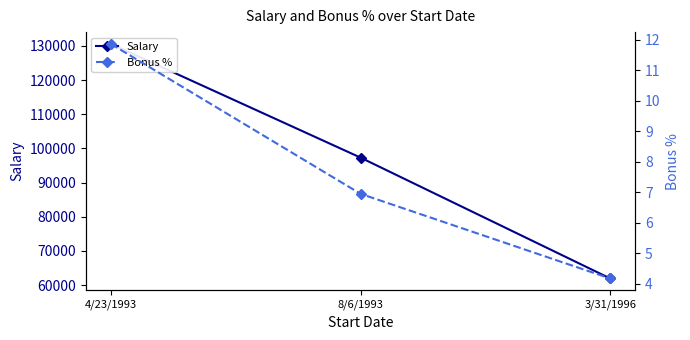

What is the sum of the Salary values at 8/6/1993 and 4/23/1993?

227898.0